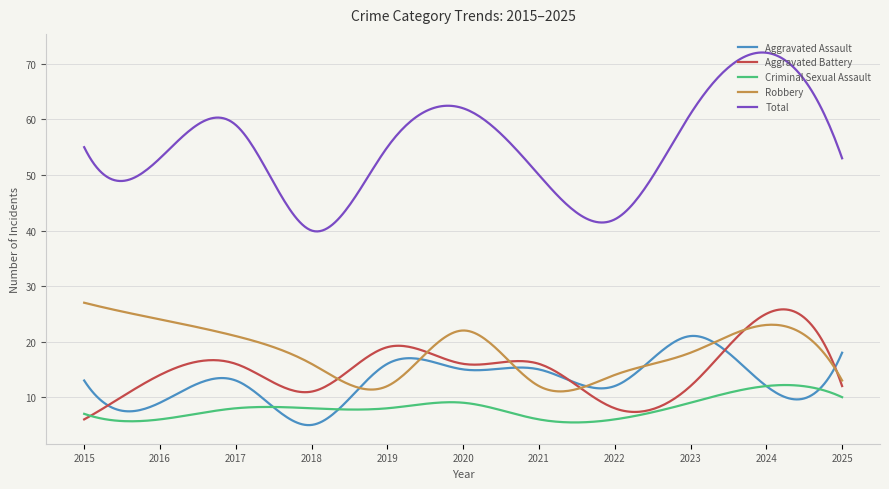

Which series has the largest total across all categories?

Total